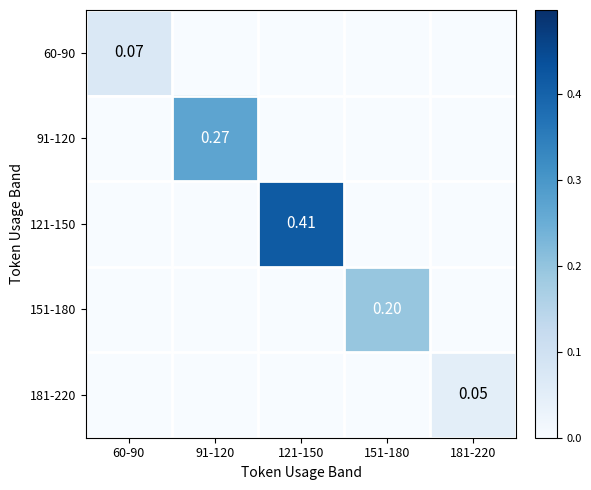

At which label does 121-150 reach its minimum?

60-90